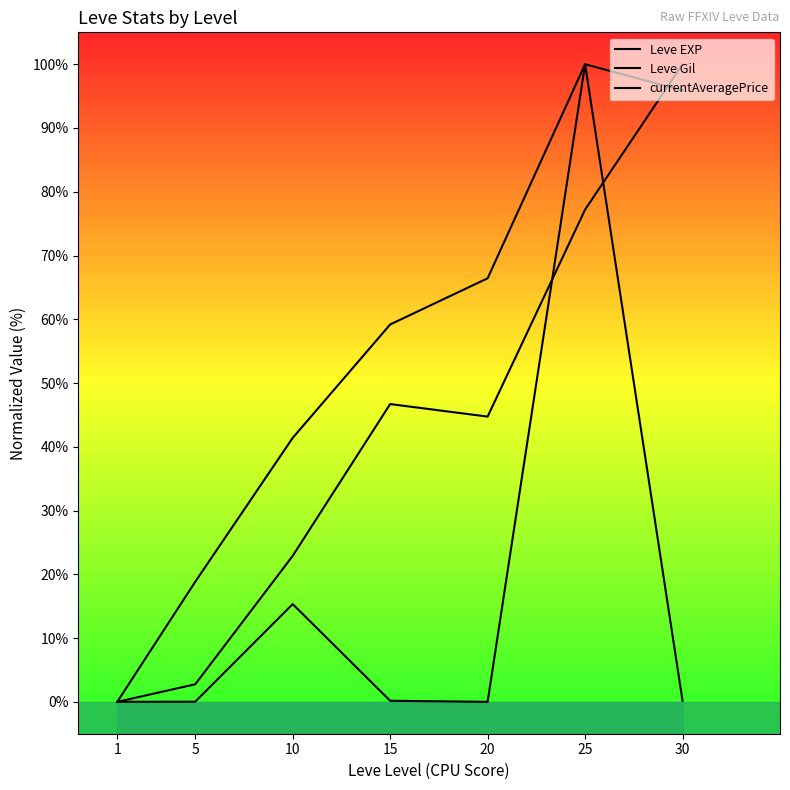

Reading right to left, transcribe all the data shown in this chart.

Leve EXP: 30=100.0	25=77.2	20=44.7	15=46.7	10=22.9	5=2.8	1=0.0
Leve Gil: 30=95.9	25=100.0	20=66.4	15=59.2	10=41.4	5=18.8	1=0.0
currentAveragePrice: 30=0.2	25=100.0	20=0.0	15=0.2	10=15.3	5=0.0	1=0.0